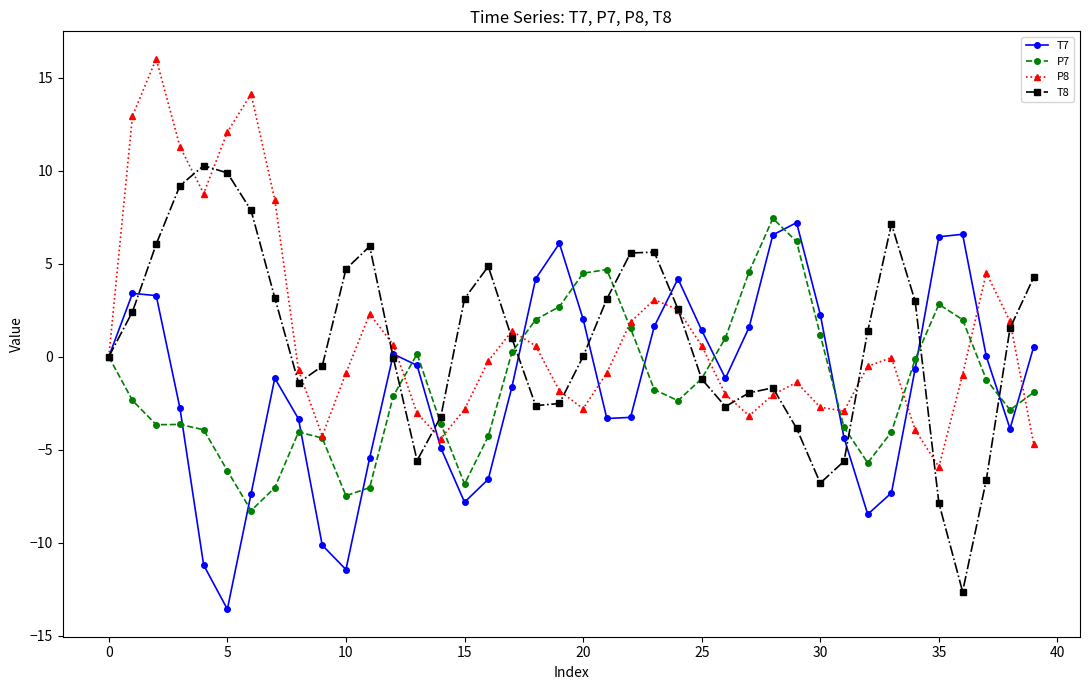

True or false: P7 and P8 cross at least once.

True